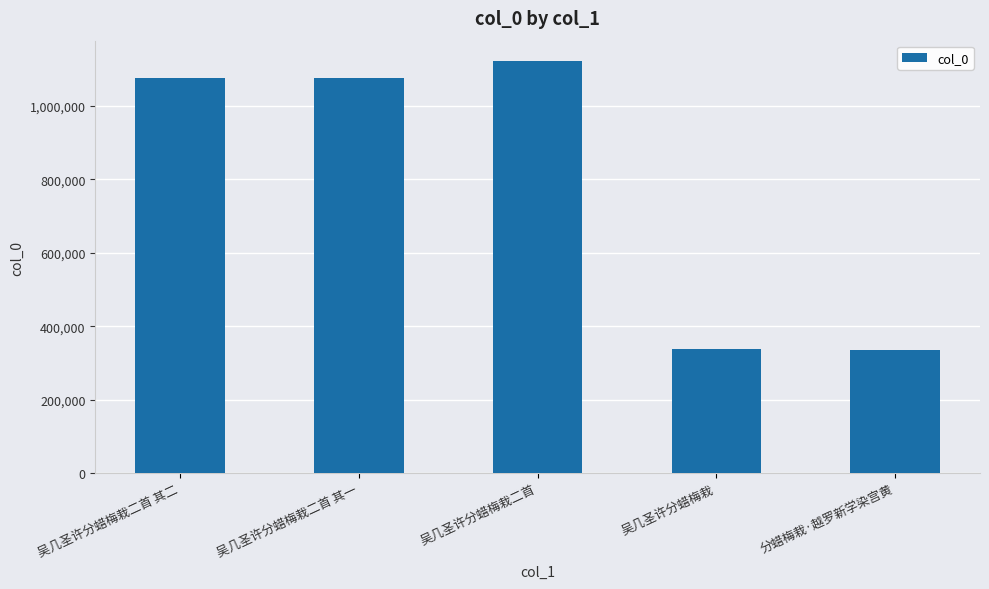

How many bars are there in total?

5